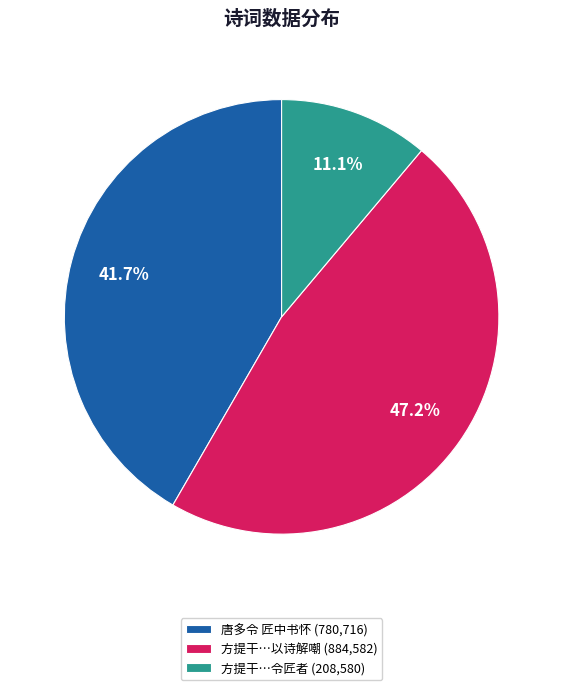

Which slice is the largest?

方提干…以诗解嘲 (884,582)